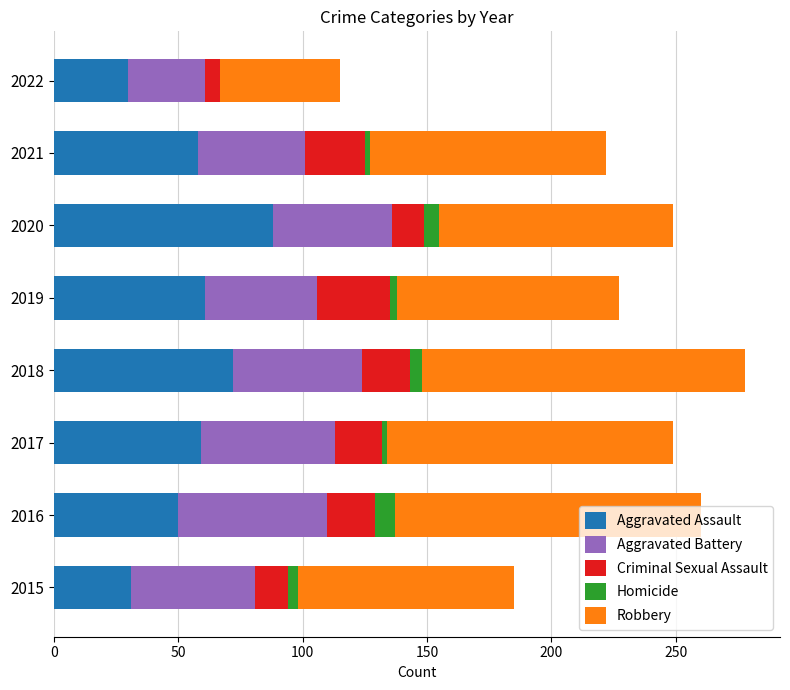

What is the maximum value for Aggravated Assault?

88